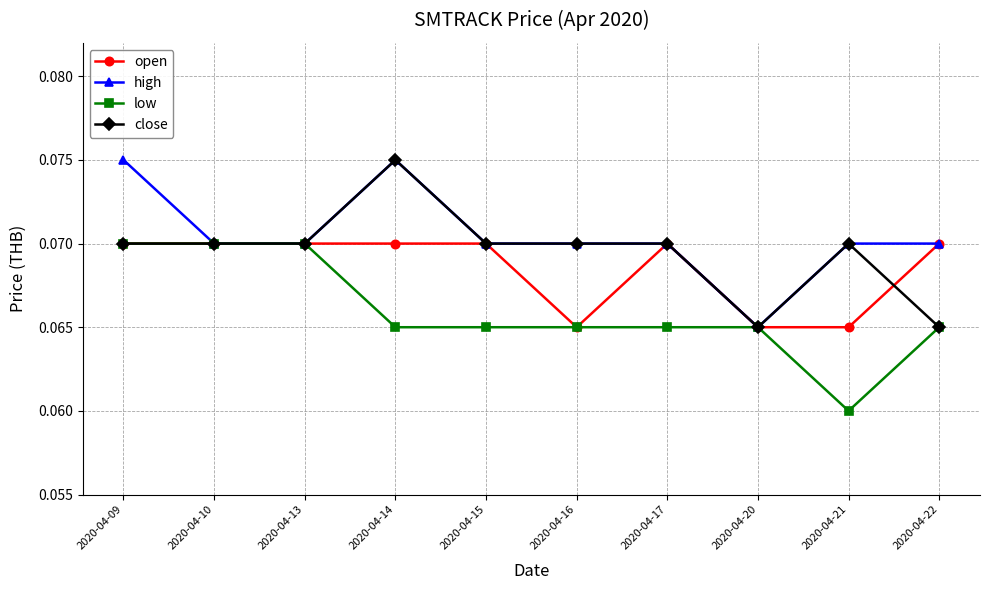

At which category does high reach its first local peak?

2020-04-14